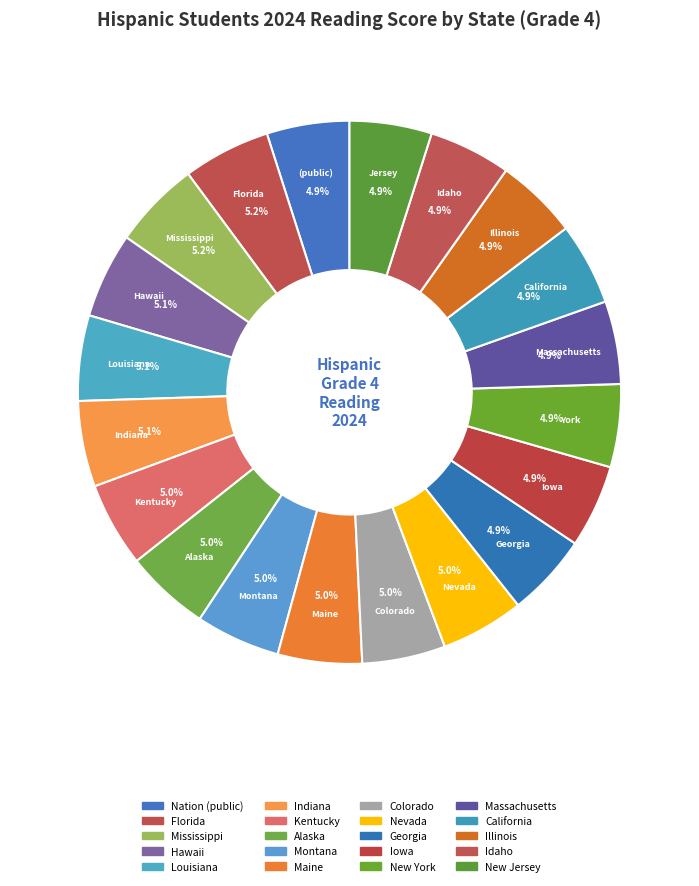

Is it true that California is 5% of the pie?

True